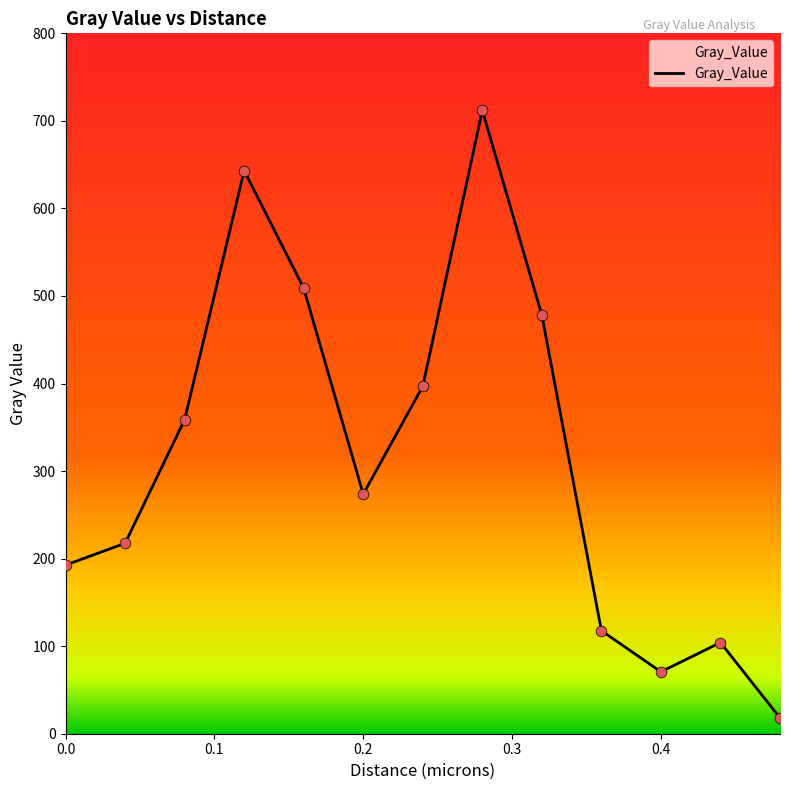

What is the greatest value displayed?

712.1